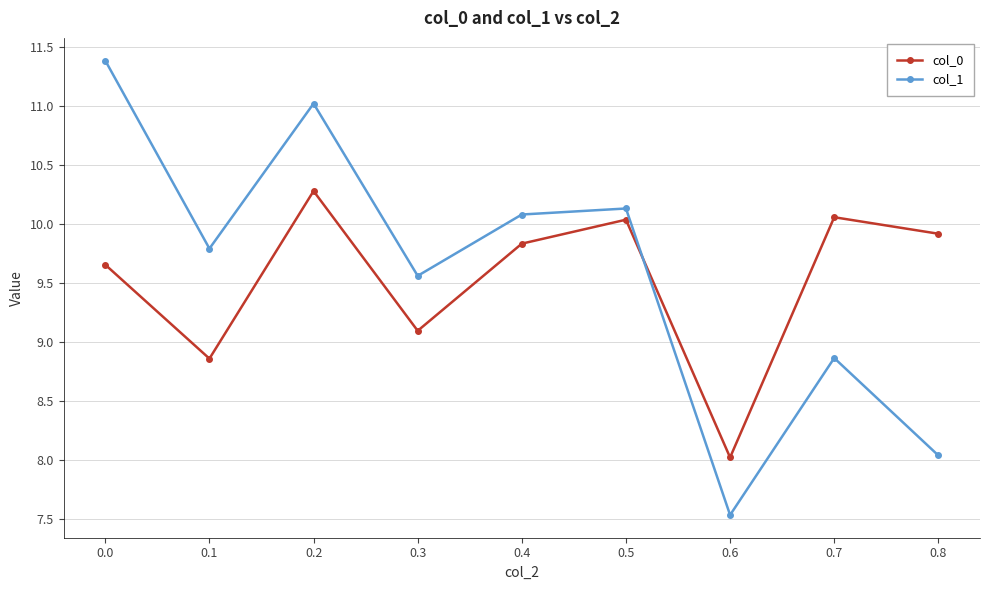

At how many categories does at least one series exceed 11?

2